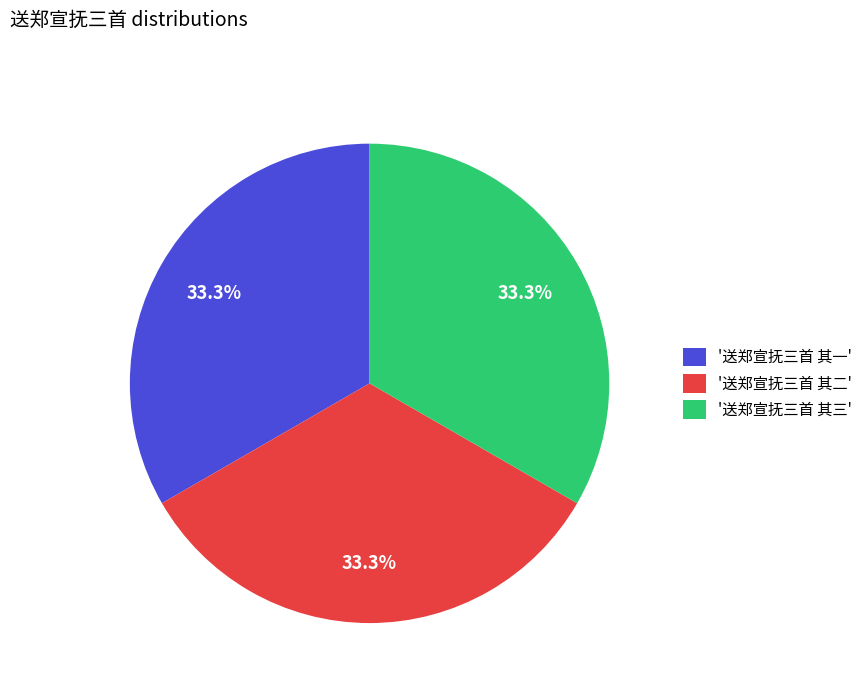

Approximately how many times larger is the value at '送郑宣抚三首 其一' compared to '送郑宣抚三首 其三'?

1.0